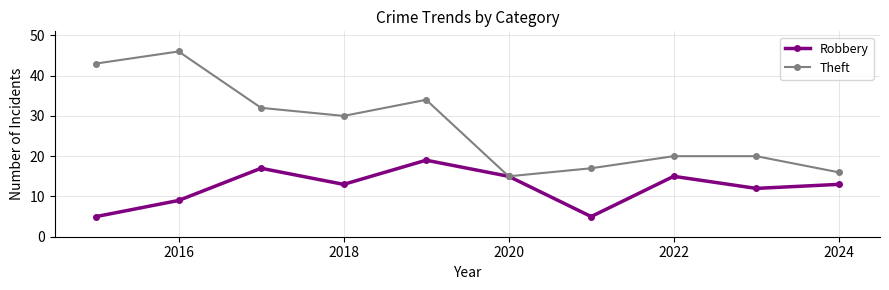

Reading right to left, extract all data points from this chart.

Robbery: 13	12	15	5	15	19	13	17	9	5
Theft: 16	20	20	17	15	34	30	32	46	43